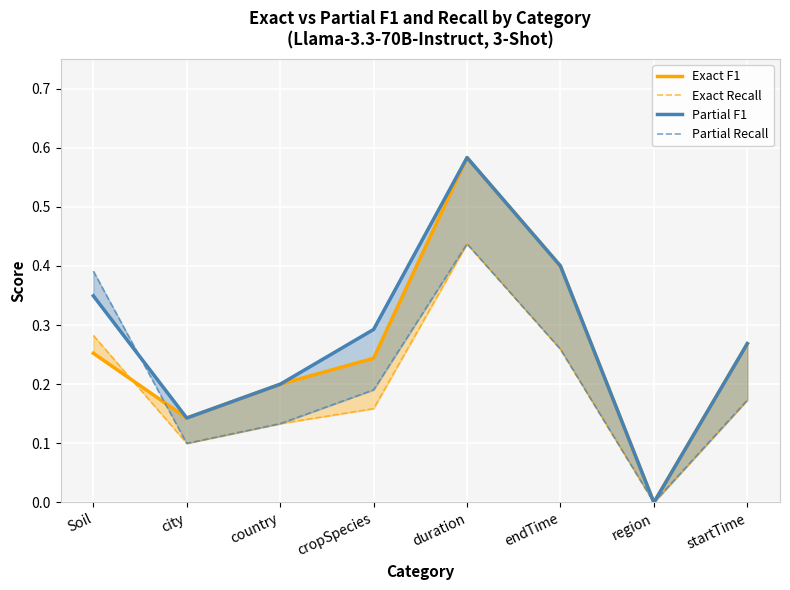

What is the spread (max minus min) of values at cropSpecies?

0.1